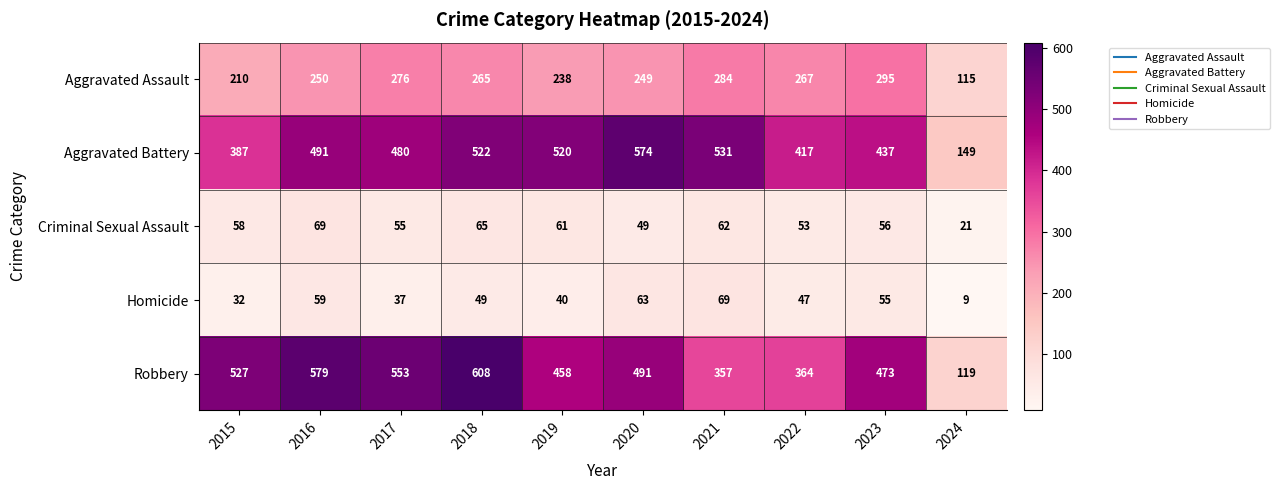

How many data points does each series have?

10